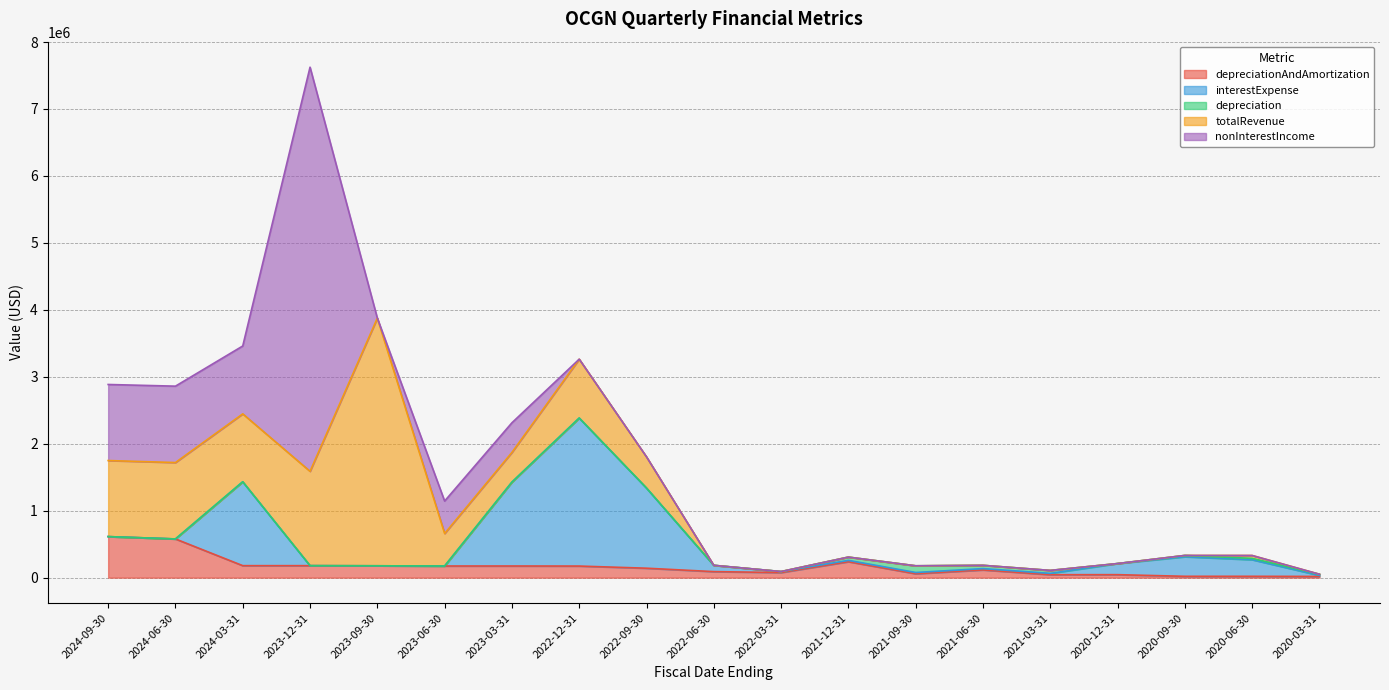

The depreciationAndAmortization series shows 94189 at 2023-03-31. True or false?

False